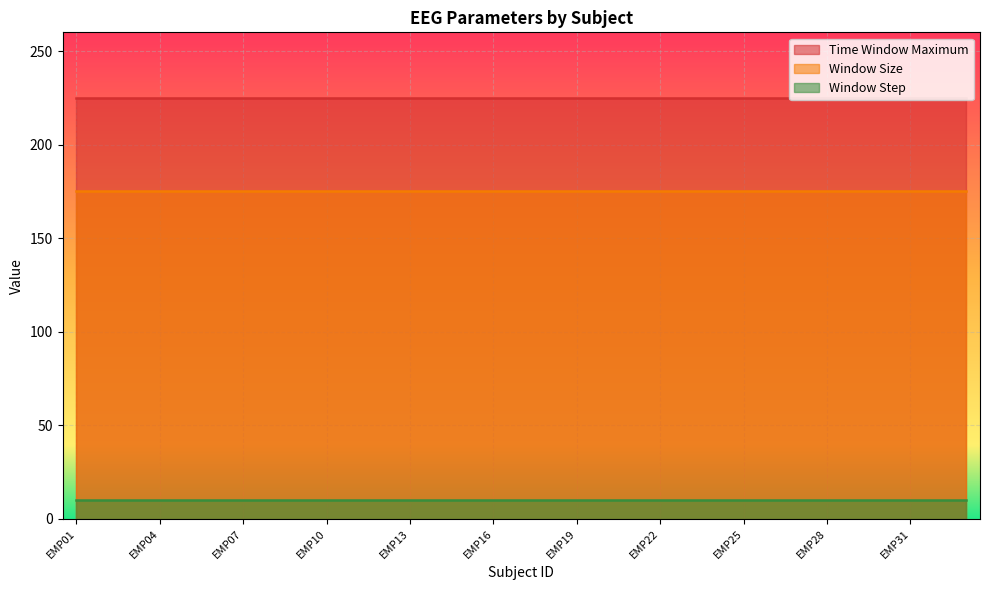

Reading left to right, extract all data points from this chart.

Time Window Maximum: EMP01=225	EMP02=225	EMP03=225	EMP04=225	EMP05=225	EMP06=225	EMP07=225	EMP08=225	EMP09=225	EMP10=225	EMP11=225	EMP12=225	EMP13=225	EMP14=225	EMP15=225	EMP16=225	EMP17=225	EMP18=225	EMP19=225	EMP20=225	EMP21=225	EMP22=225	EMP23=225	EMP24=225	EMP25=225	EMP26=225	EMP27=225	EMP28=225	EMP29=225	EMP30=225	EMP31=225	EMP32=225	EMP33=225
Window Size: EMP01=175	EMP02=175	EMP03=175	EMP04=175	EMP05=175	EMP06=175	EMP07=175	EMP08=175	EMP09=175	EMP10=175	EMP11=175	EMP12=175	EMP13=175	EMP14=175	EMP15=175	EMP16=175	EMP17=175	EMP18=175	EMP19=175	EMP20=175	EMP21=175	EMP22=175	EMP23=175	EMP24=175	EMP25=175	EMP26=175	EMP27=175	EMP28=175	EMP29=175	EMP30=175	EMP31=175	EMP32=175	EMP33=175
Window Step: EMP01=10	EMP02=10	EMP03=10	EMP04=10	EMP05=10	EMP06=10	EMP07=10	EMP08=10	EMP09=10	EMP10=10	EMP11=10	EMP12=10	EMP13=10	EMP14=10	EMP15=10	EMP16=10	EMP17=10	EMP18=10	EMP19=10	EMP20=10	EMP21=10	EMP22=10	EMP23=10	EMP24=10	EMP25=10	EMP26=10	EMP27=10	EMP28=10	EMP29=10	EMP30=10	EMP31=10	EMP32=10	EMP33=10